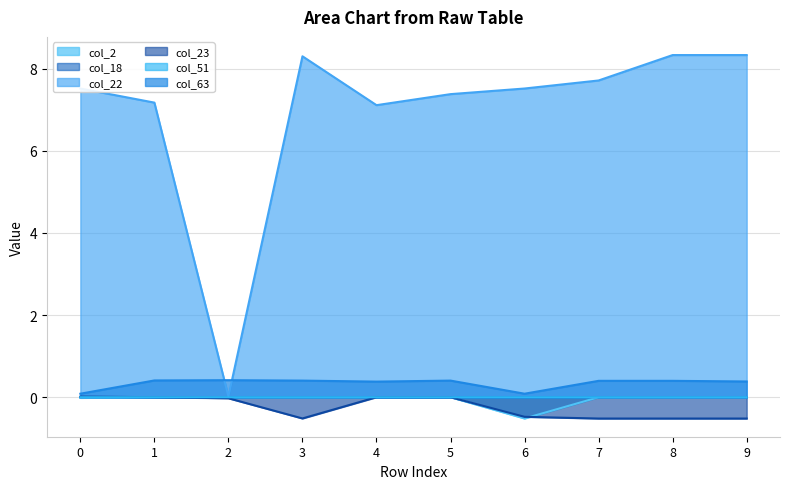

Reading left to right, what are all the values shown in this chart?

col_2 line: 0=-0.0	1=0.0	2=0.0	3=0.0	4=0.0	5=0.0	6=-0.5	7=0.0	8=0.0	9=0.0
col_18 line: 0=0.0	1=0.0	2=0.0	3=0.0	4=0.0	5=0.0	6=0.0	7=0.0	8=0.0	9=-0.0
col_22 line: 0=7.5	1=7.2	2=0.0	3=8.3	4=7.1	5=7.4	6=7.5	7=7.7	8=8.3	9=8.3
col_23 line: 0=0.0	1=0.0	2=-0.0	3=-0.5	4=0.0	5=0.0	6=-0.5	7=-0.5	8=-0.5	9=-0.5
col_51 line: 0=0.0	1=0.0	2=0.0	3=0.0	4=0.0	5=0.0	6=0.0	7=0.0	8=0.0	9=0.0
col_63 line: 0=0.1	1=0.4	2=0.4	3=0.4	4=0.4	5=0.4	6=0.1	7=0.4	8=0.4	9=0.4